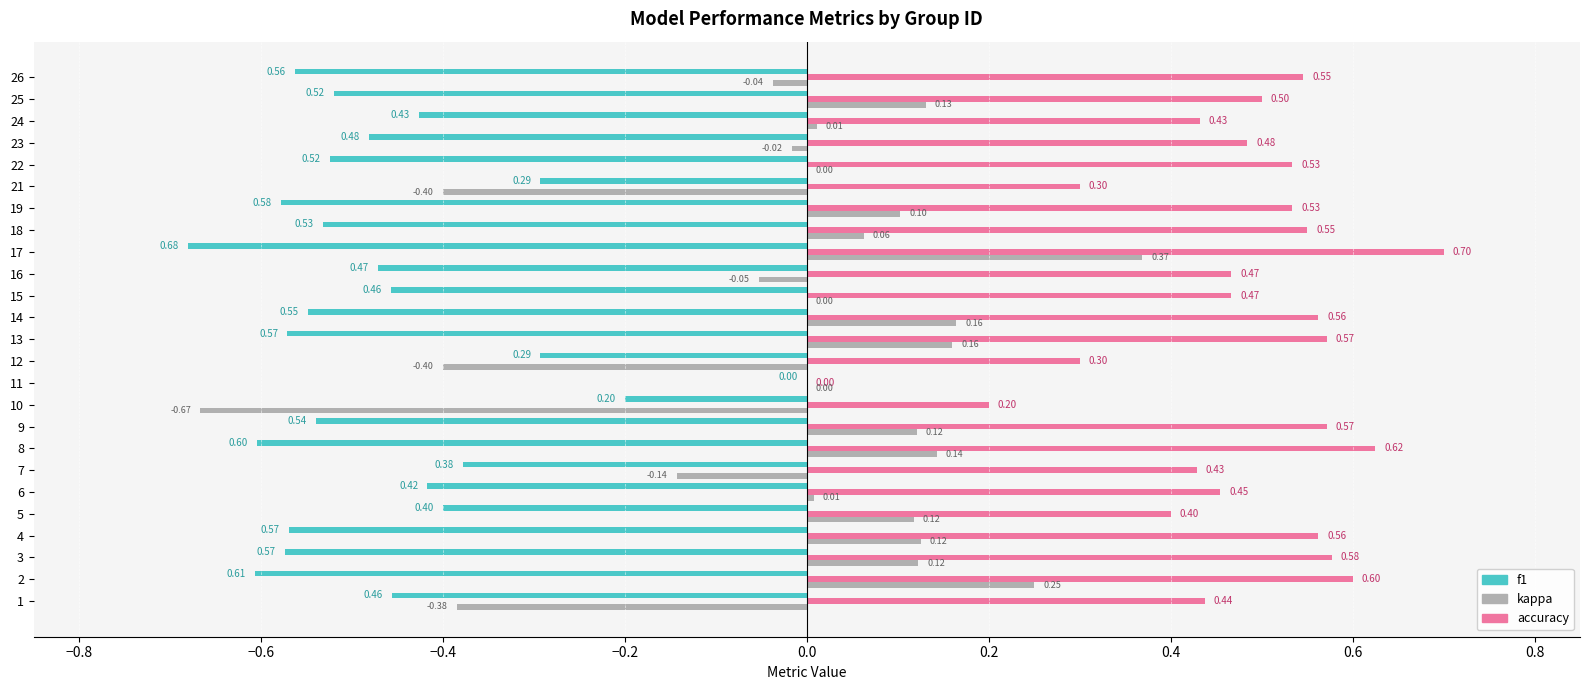

What is the sum of the accuracy values at 14 and 8?

1.2